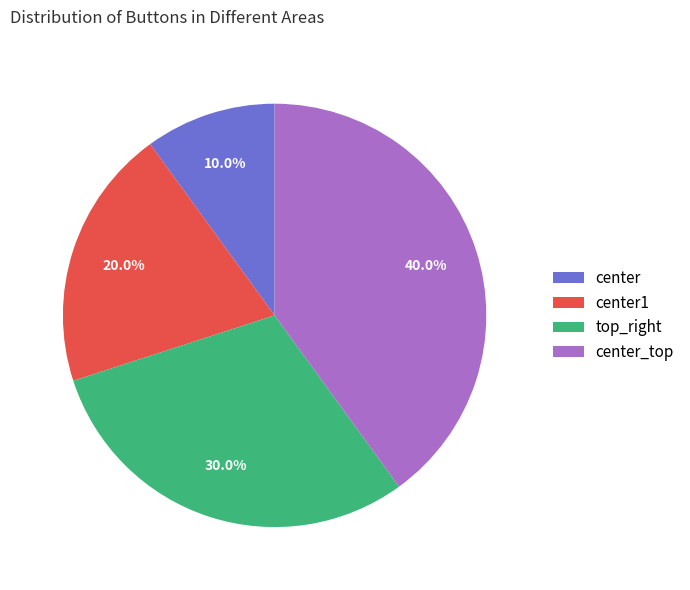

What percentage is the top_right slice, to the nearest percent?

30%